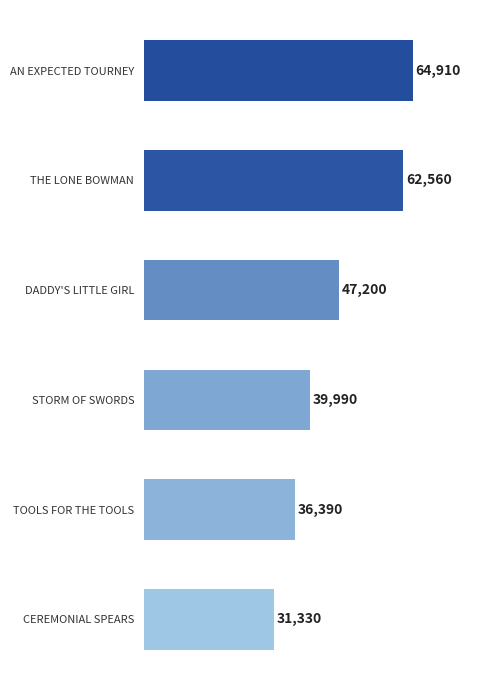

What is the difference between the second highest and minimum values?

31230